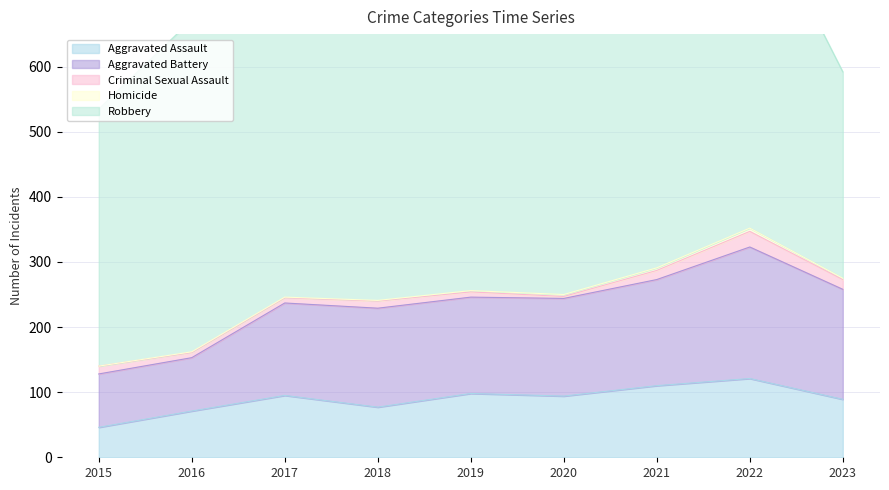

How many values in the Criminal Sexual Assault series are below 11?

4